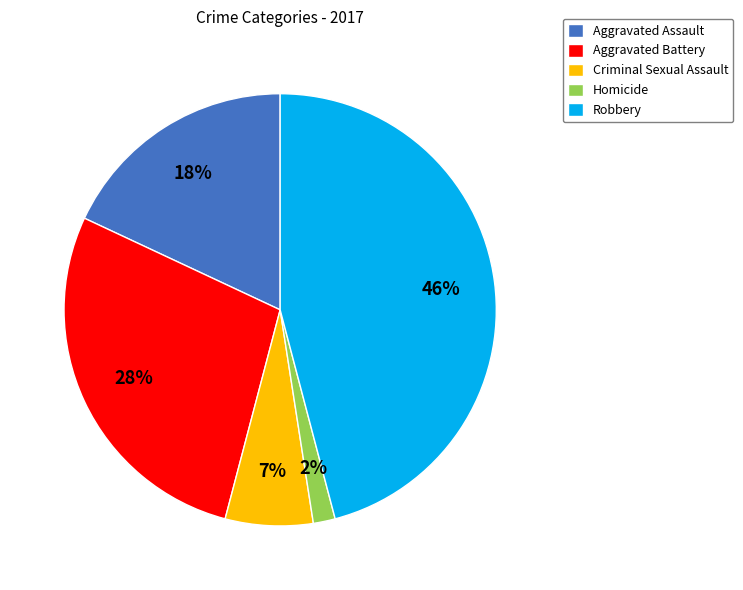

How many slices are in this pie chart?

5